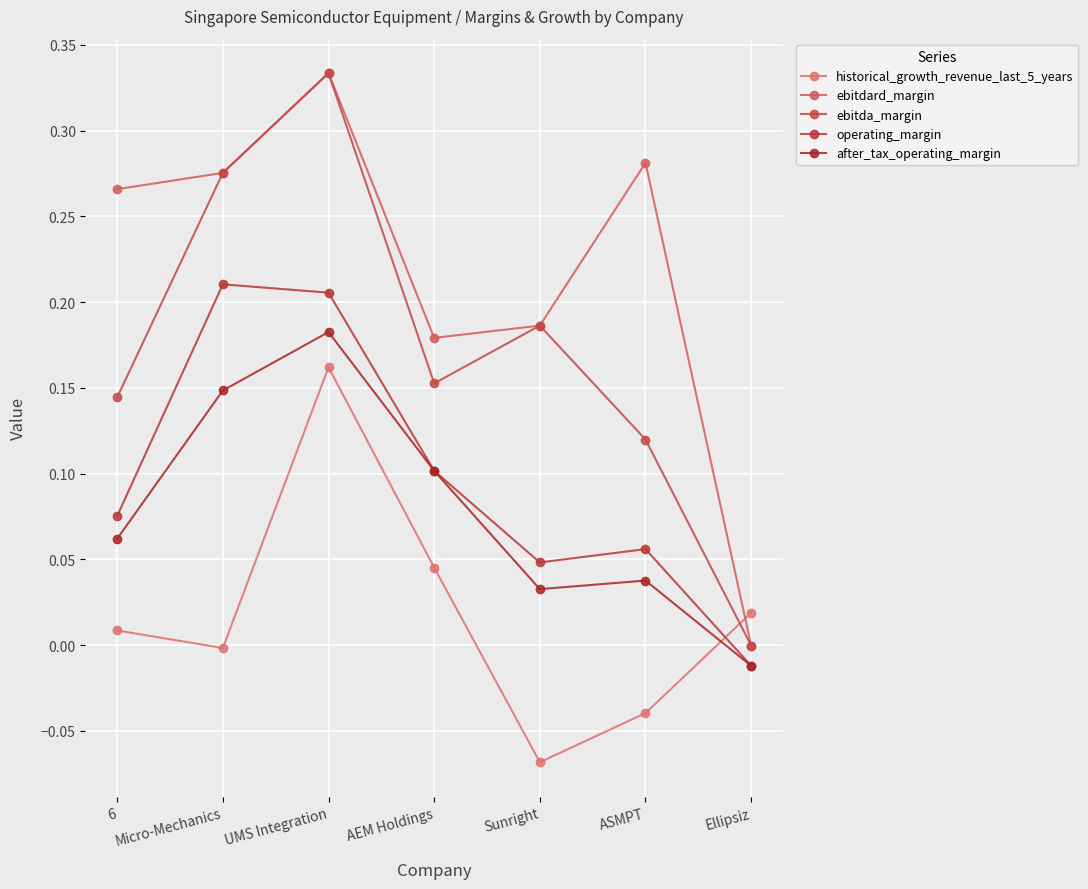

Count the number of data series in this chart.

5